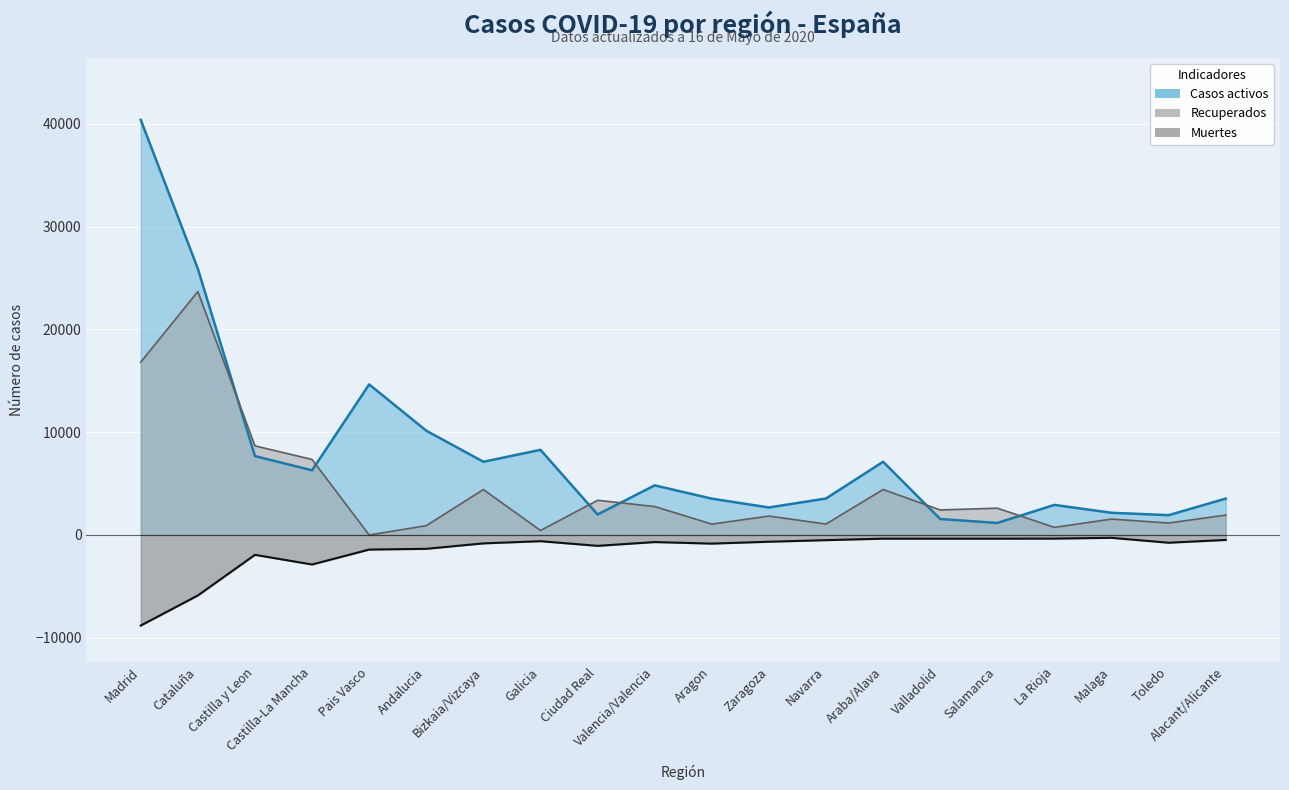

Read the Recuperados value at Navarra, to the nearest 100.

1100